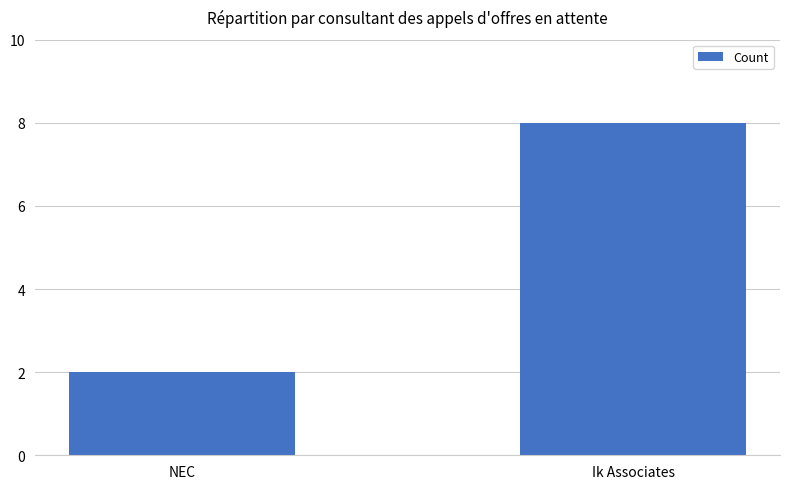

What is the difference between the values at Ik Associates and NEC?

6